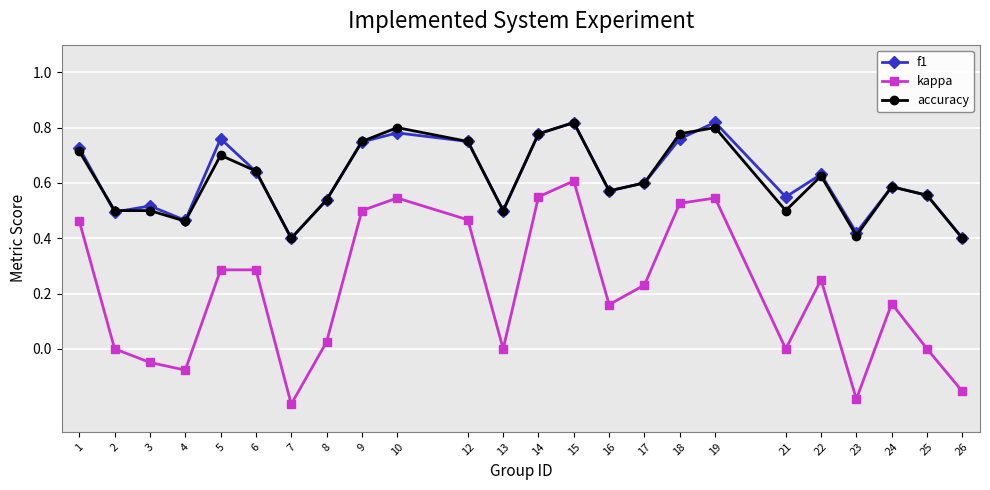

True or false: accuracy and kappa intersect in this chart.

False